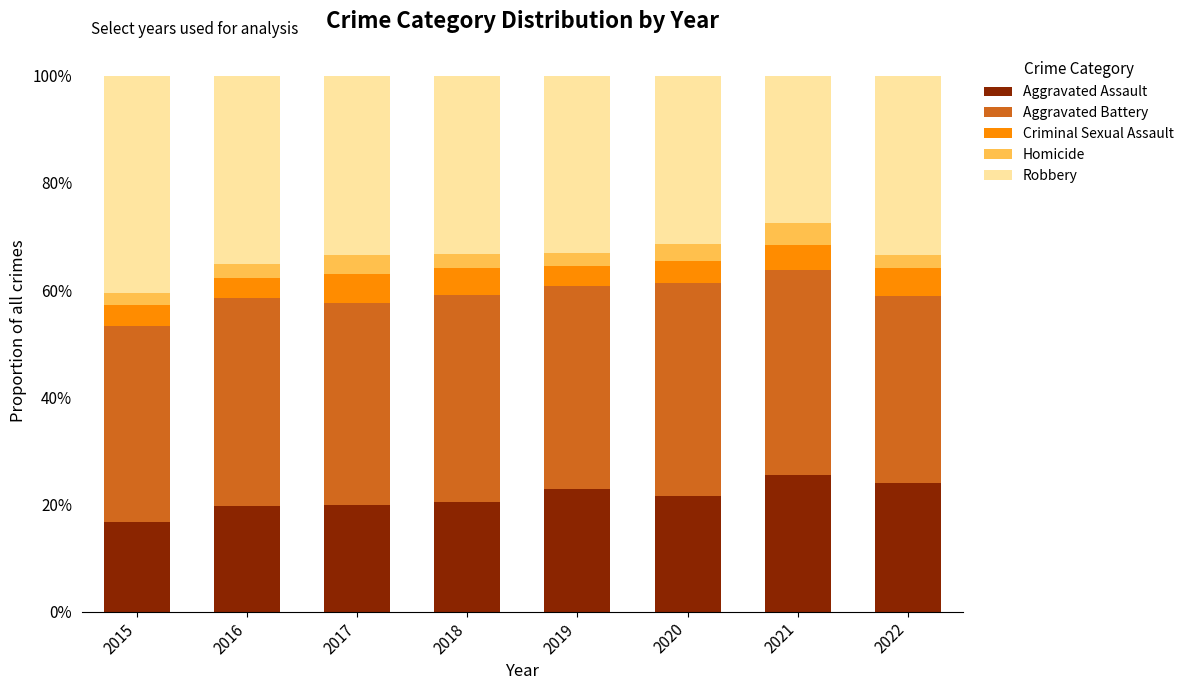

Which category has the lowest value in the Aggravated Assault series?

2015